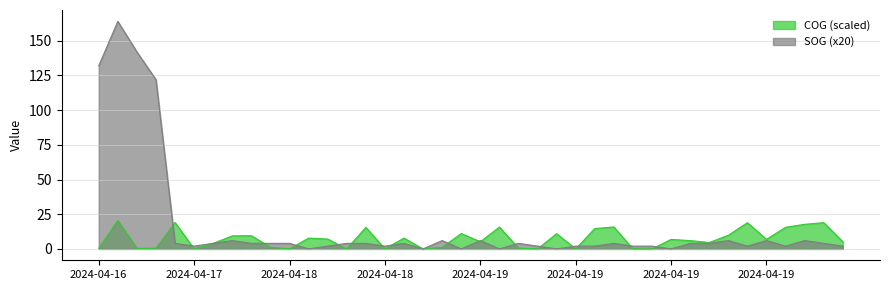

How many data points does each series have?

40